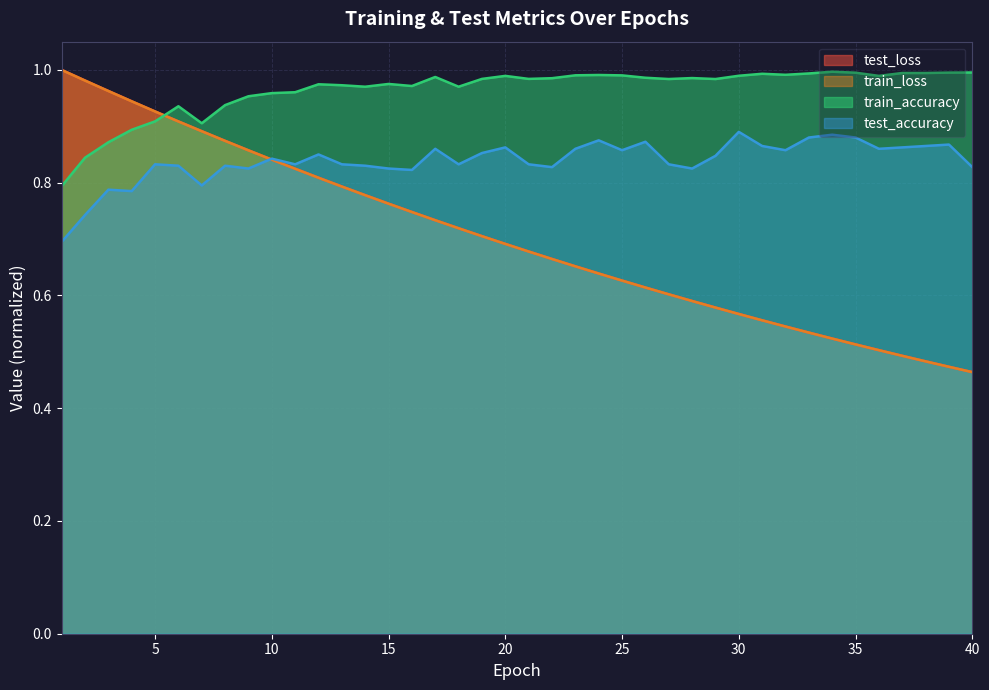

At which category is the sum across all series the highest?

5